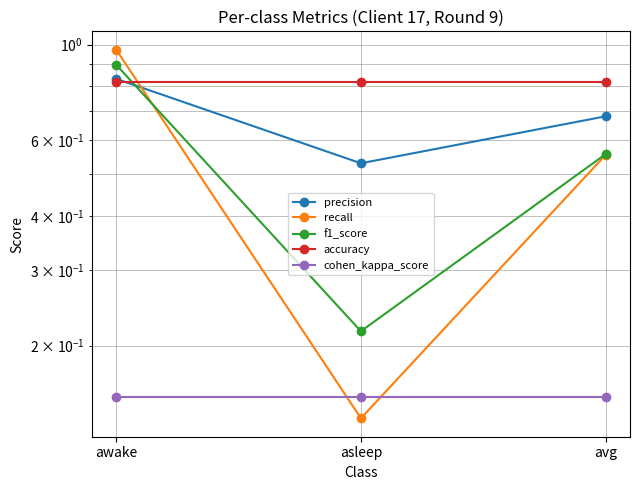

Between awake and asleep, which series saw the biggest shift?

recall